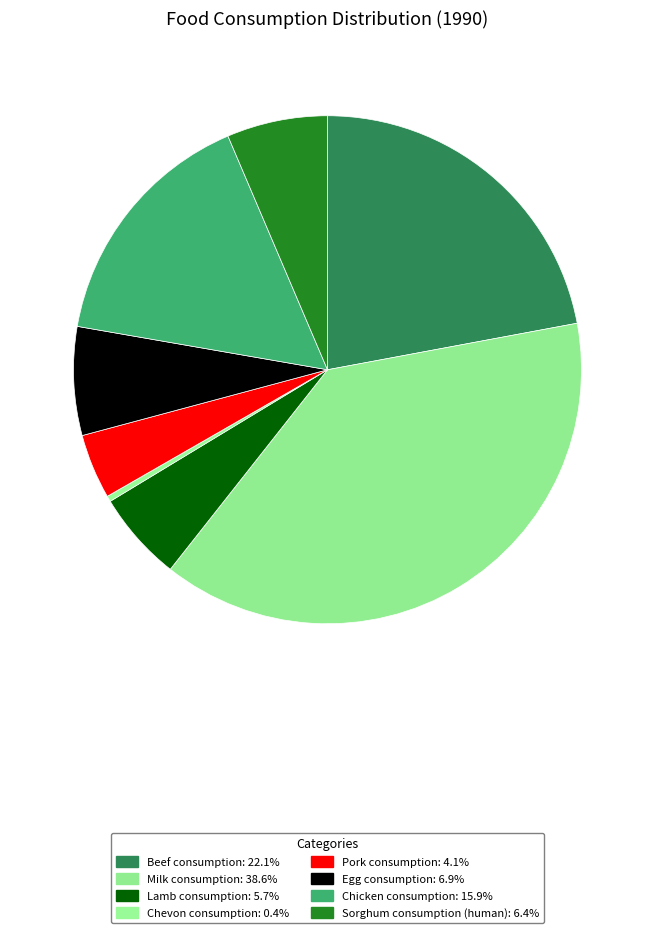

The Sorghum consumption (human) slice represents 1% of the pie. True or false?

False